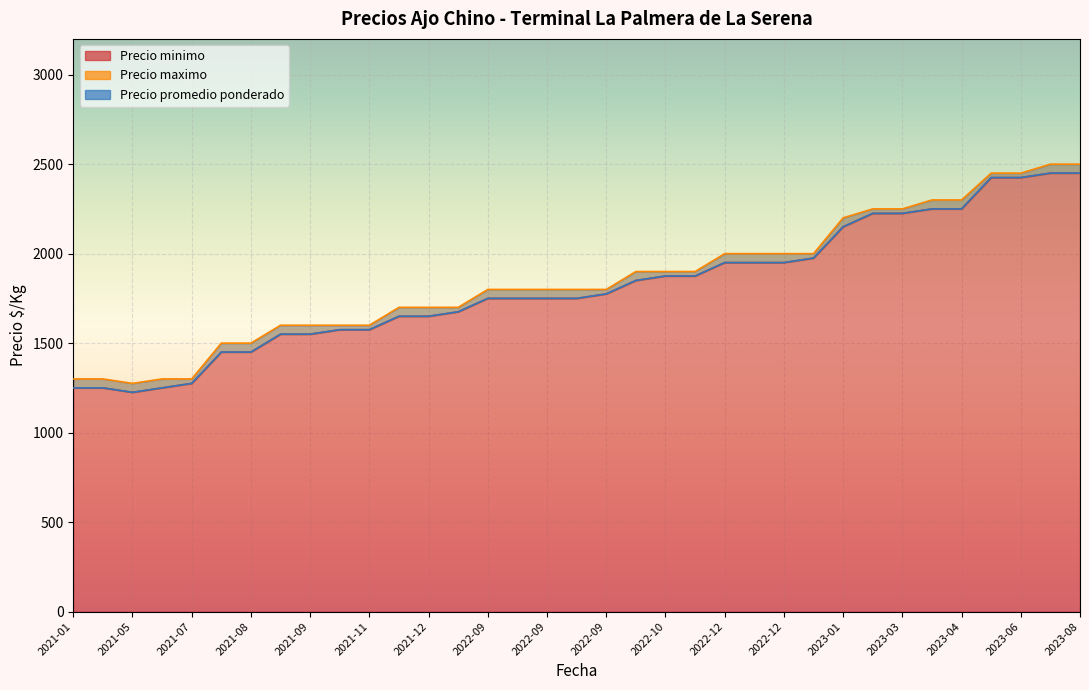

True or false: Precio maximo and Precio promedio ponderado cross at least once.

False